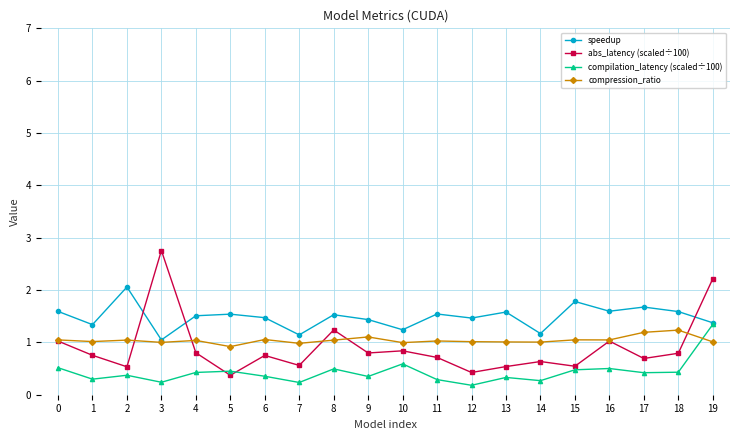

What is the total value across all series at 5?

3.3